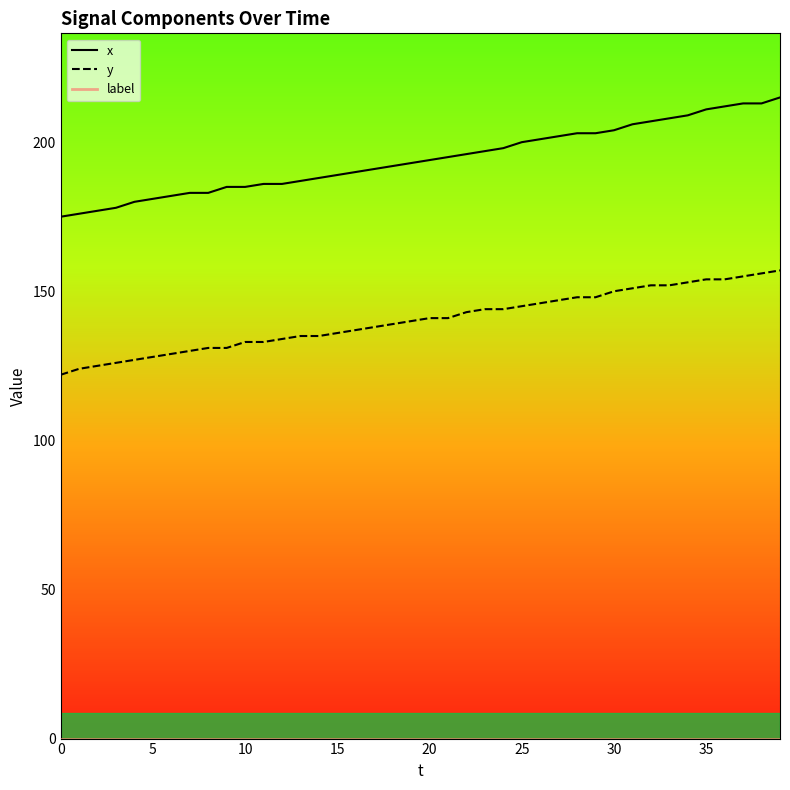

True or false: label has a value of 0 at 39.

True